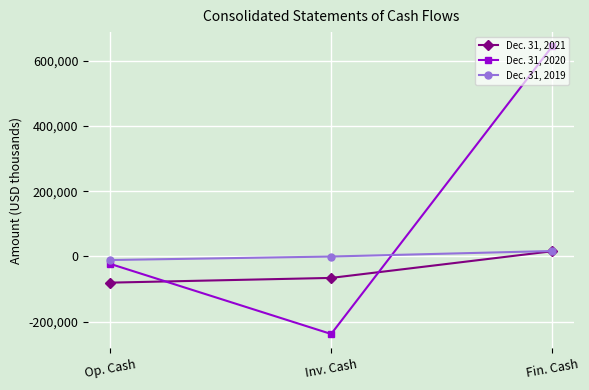

The Dec. 31, 2021 series shows -51317 at Op. Cash. True or false?

False